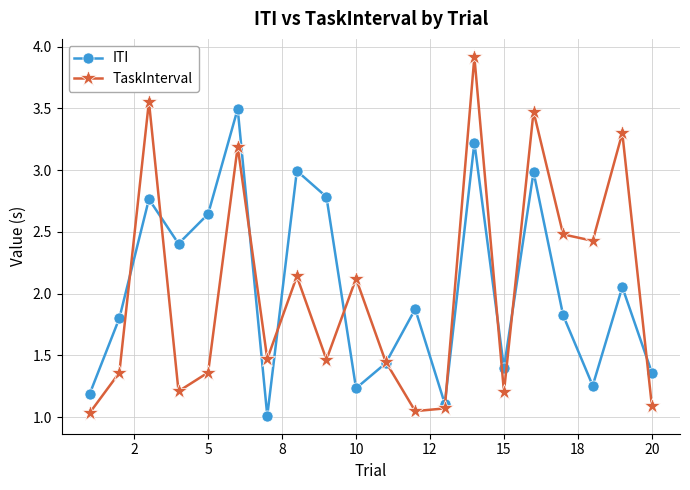

What is the highest value of the TaskInterval series?

3.9